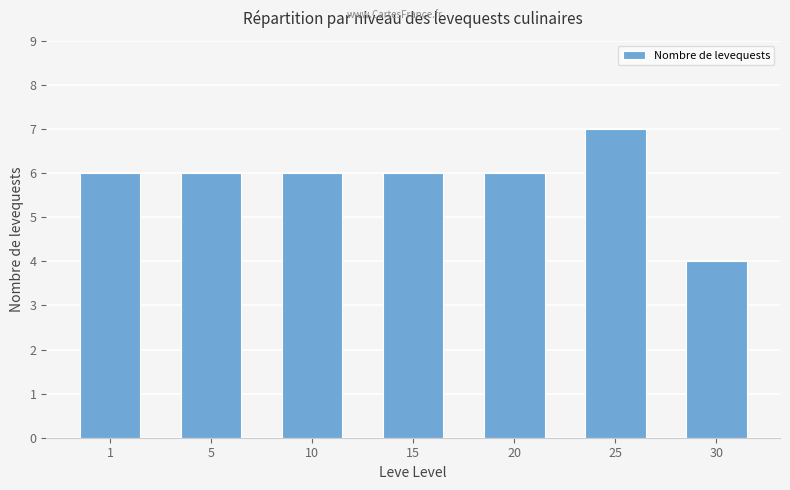

What is the smallest value displayed?

4